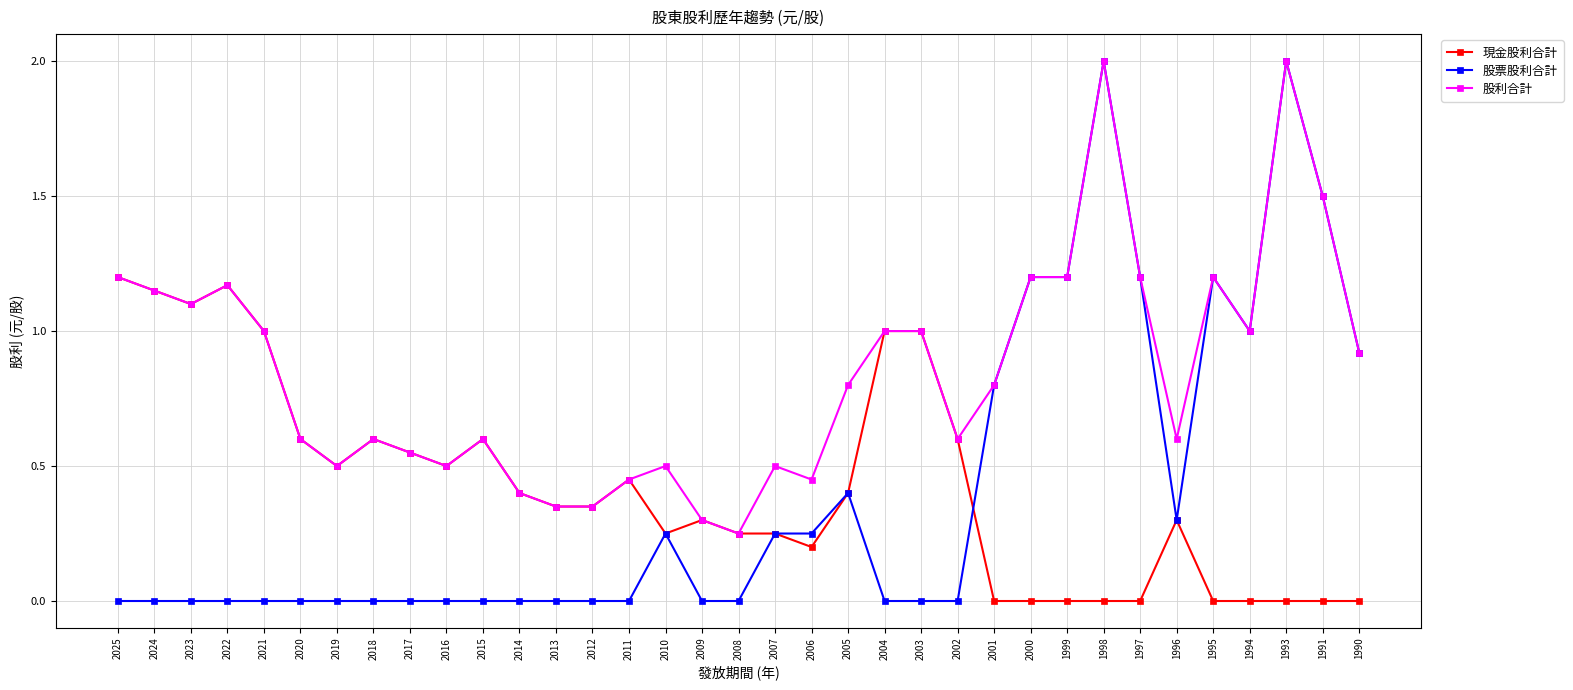

Which series has the largest total across all categories?

股利合計